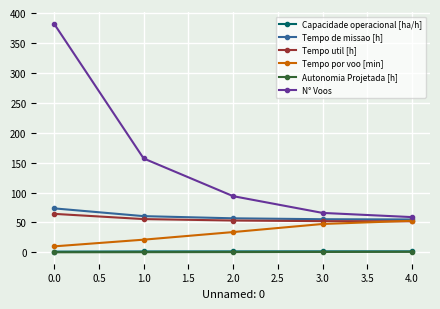

True or false: Capacidade operacional [ha/h] and Autonomia Projetada [h] cross at least once.

False